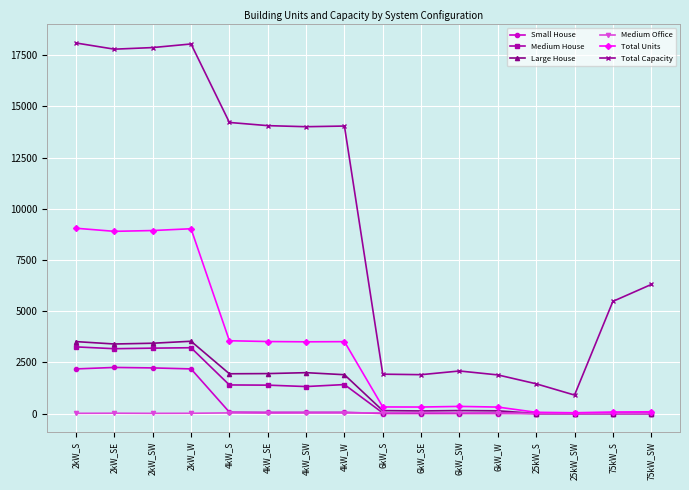

The Medium House series shows 4978 at 2kW_W. True or false?

False